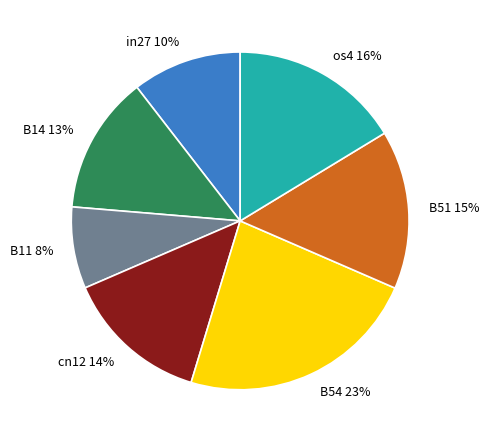

True or false: os4 accounts for 16% of the total.

True